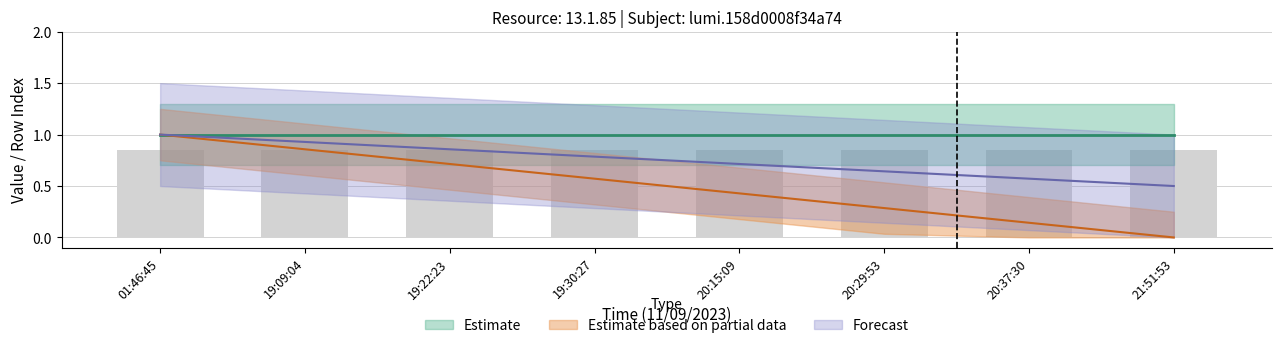

Reading left to right, extract all data points from this chart.

01:46:45=1.0	19:09:04=0.9	19:22:23=0.7	19:30:27=0.6	20:15:09=0.4	20:29:53=0.3	20:37:30=0.1	21:51:53=0.0